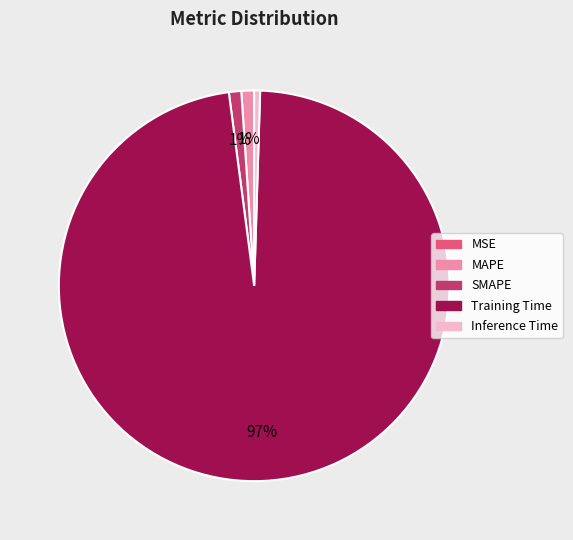

Is MAPE the majority of the pie?

No